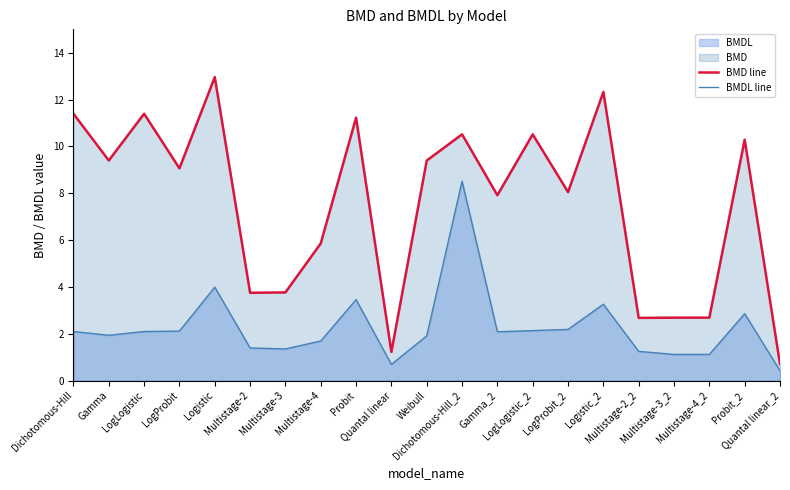

In BMDL line, how many points are lower than both neighbors (excluding endpoints)?

5